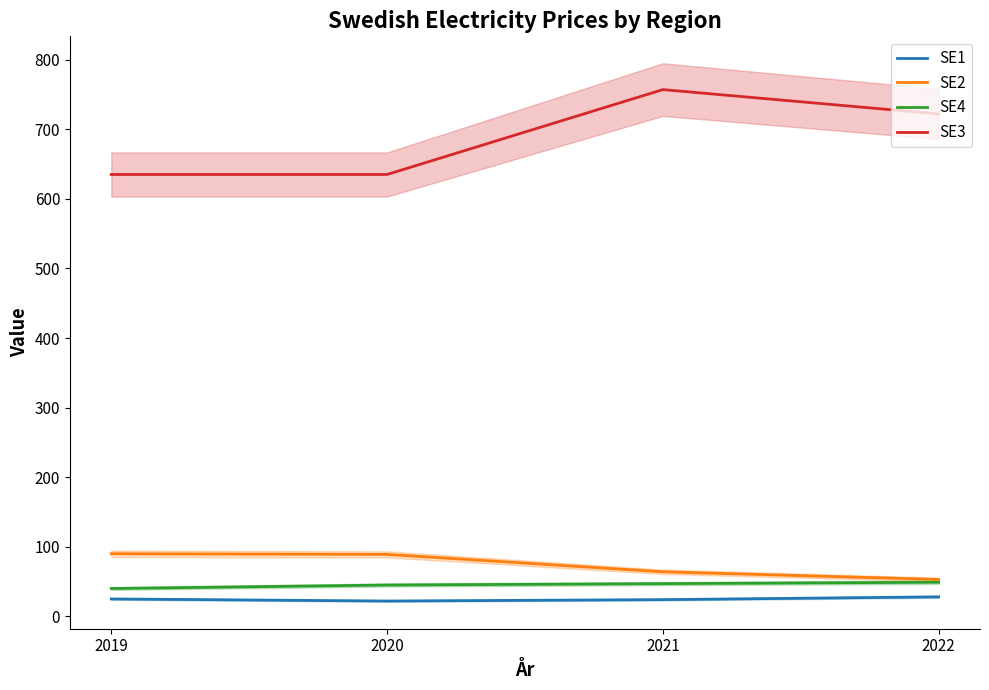

True or false: SE4 and SE3 cross at least once.

False